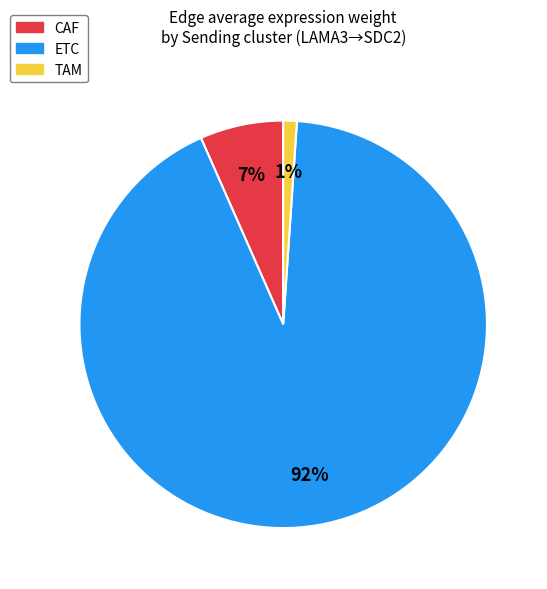

What is the majority slice?

ETC